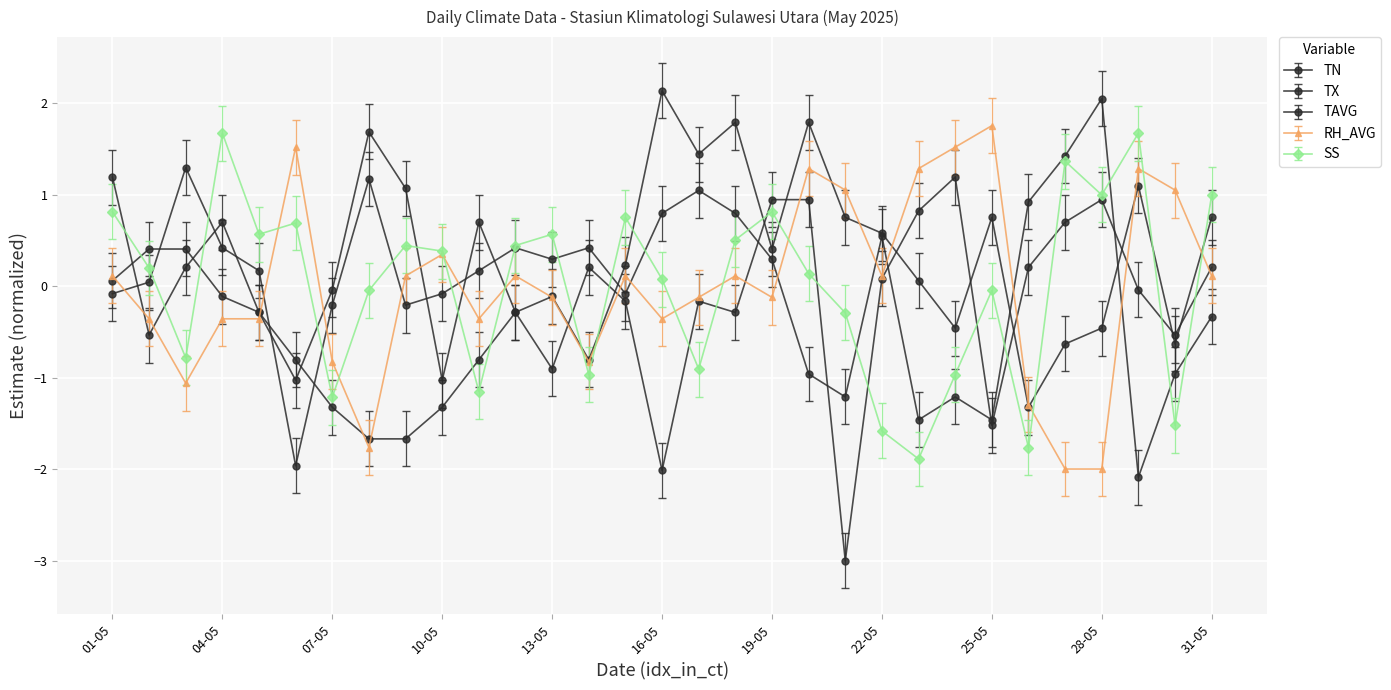

Count the number of categories in the chart.

31